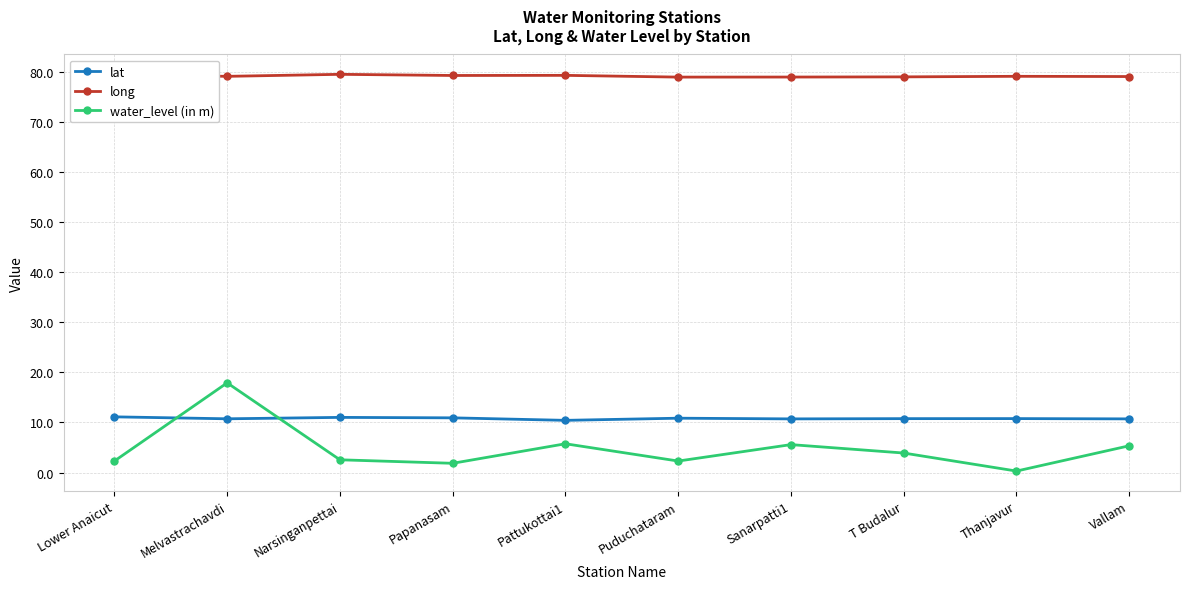

At Puduchataram, list the series in order from smallest to largest.

water_level (in m), lat, long